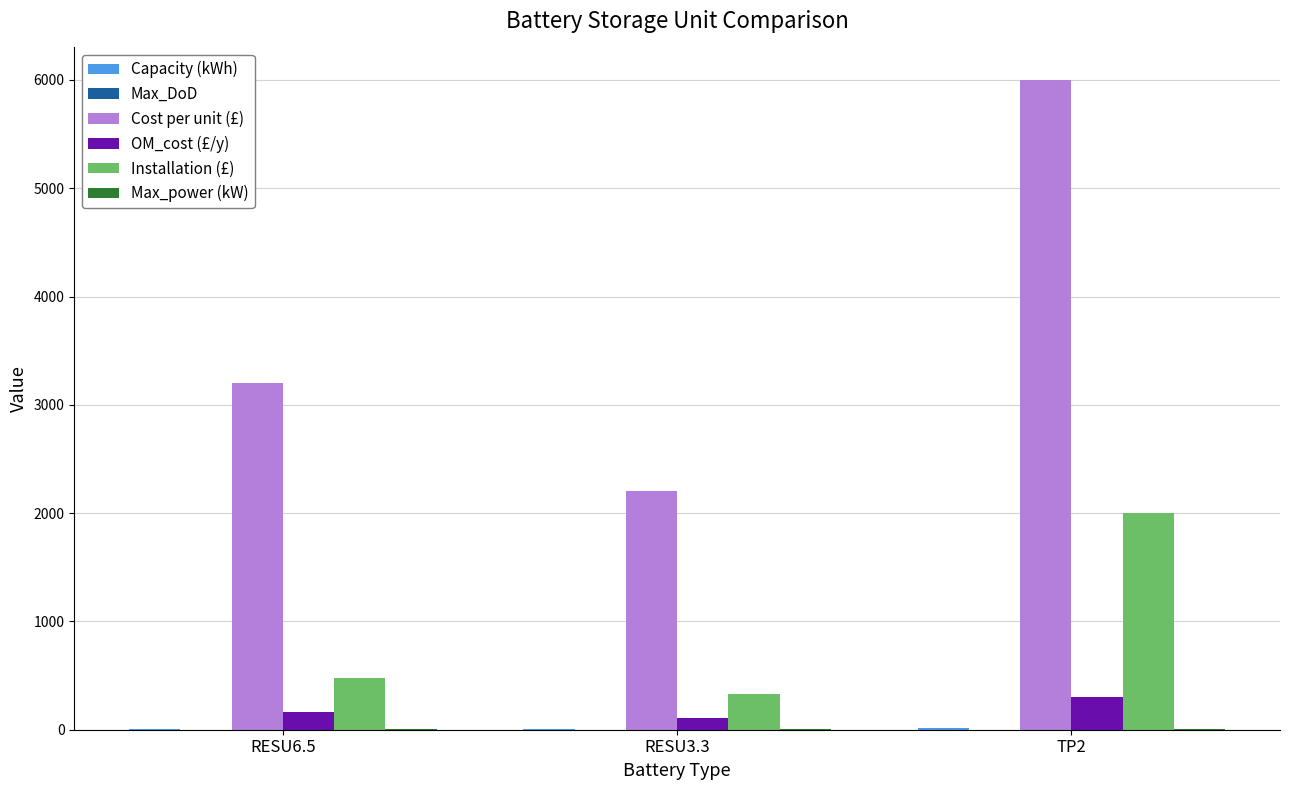

What is the total value across all series at RESU6.5?

3851.6